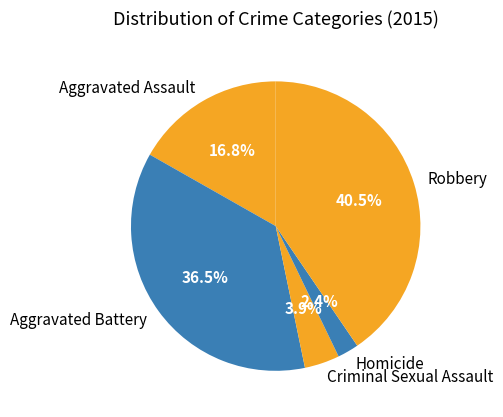

Count the number of slices in the pie.

5